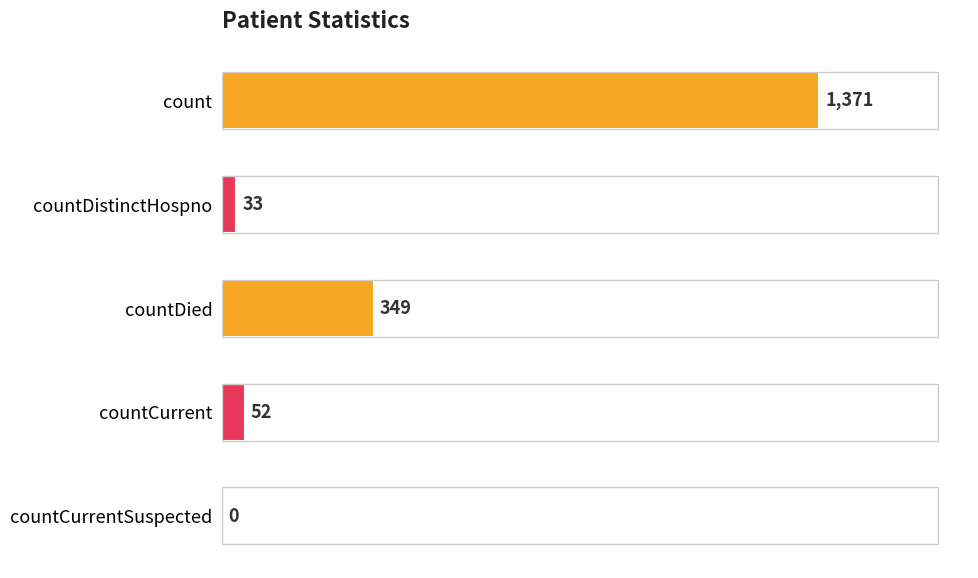

Reading top to bottom, list all the values displayed in this chart.

count=1371	countDistinctHospno=33	countDied=349	countCurrent=52	countCurrentSuspected=0